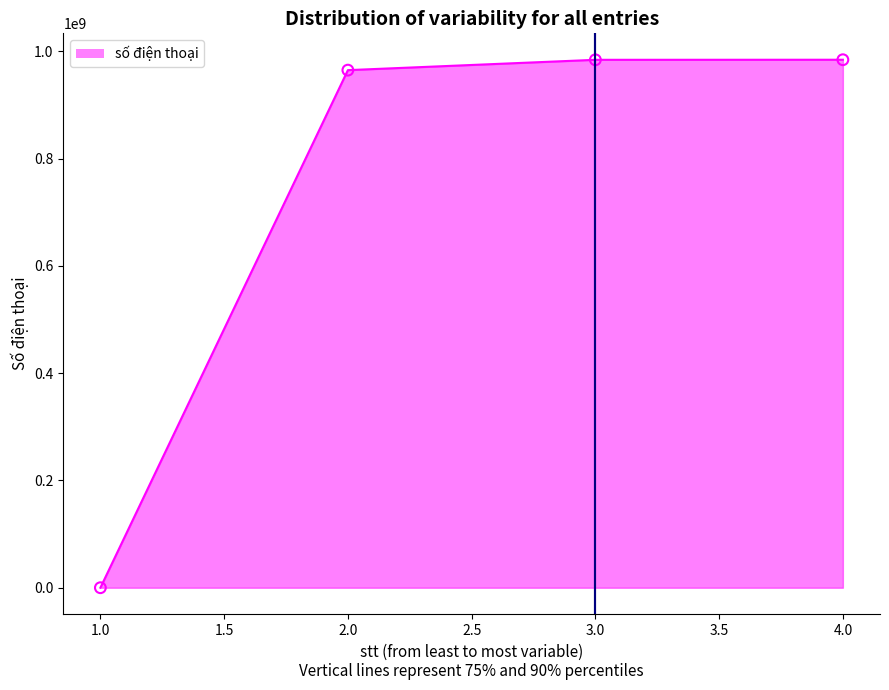

What is the change in value from 1.0 to 2.0?

+964722522